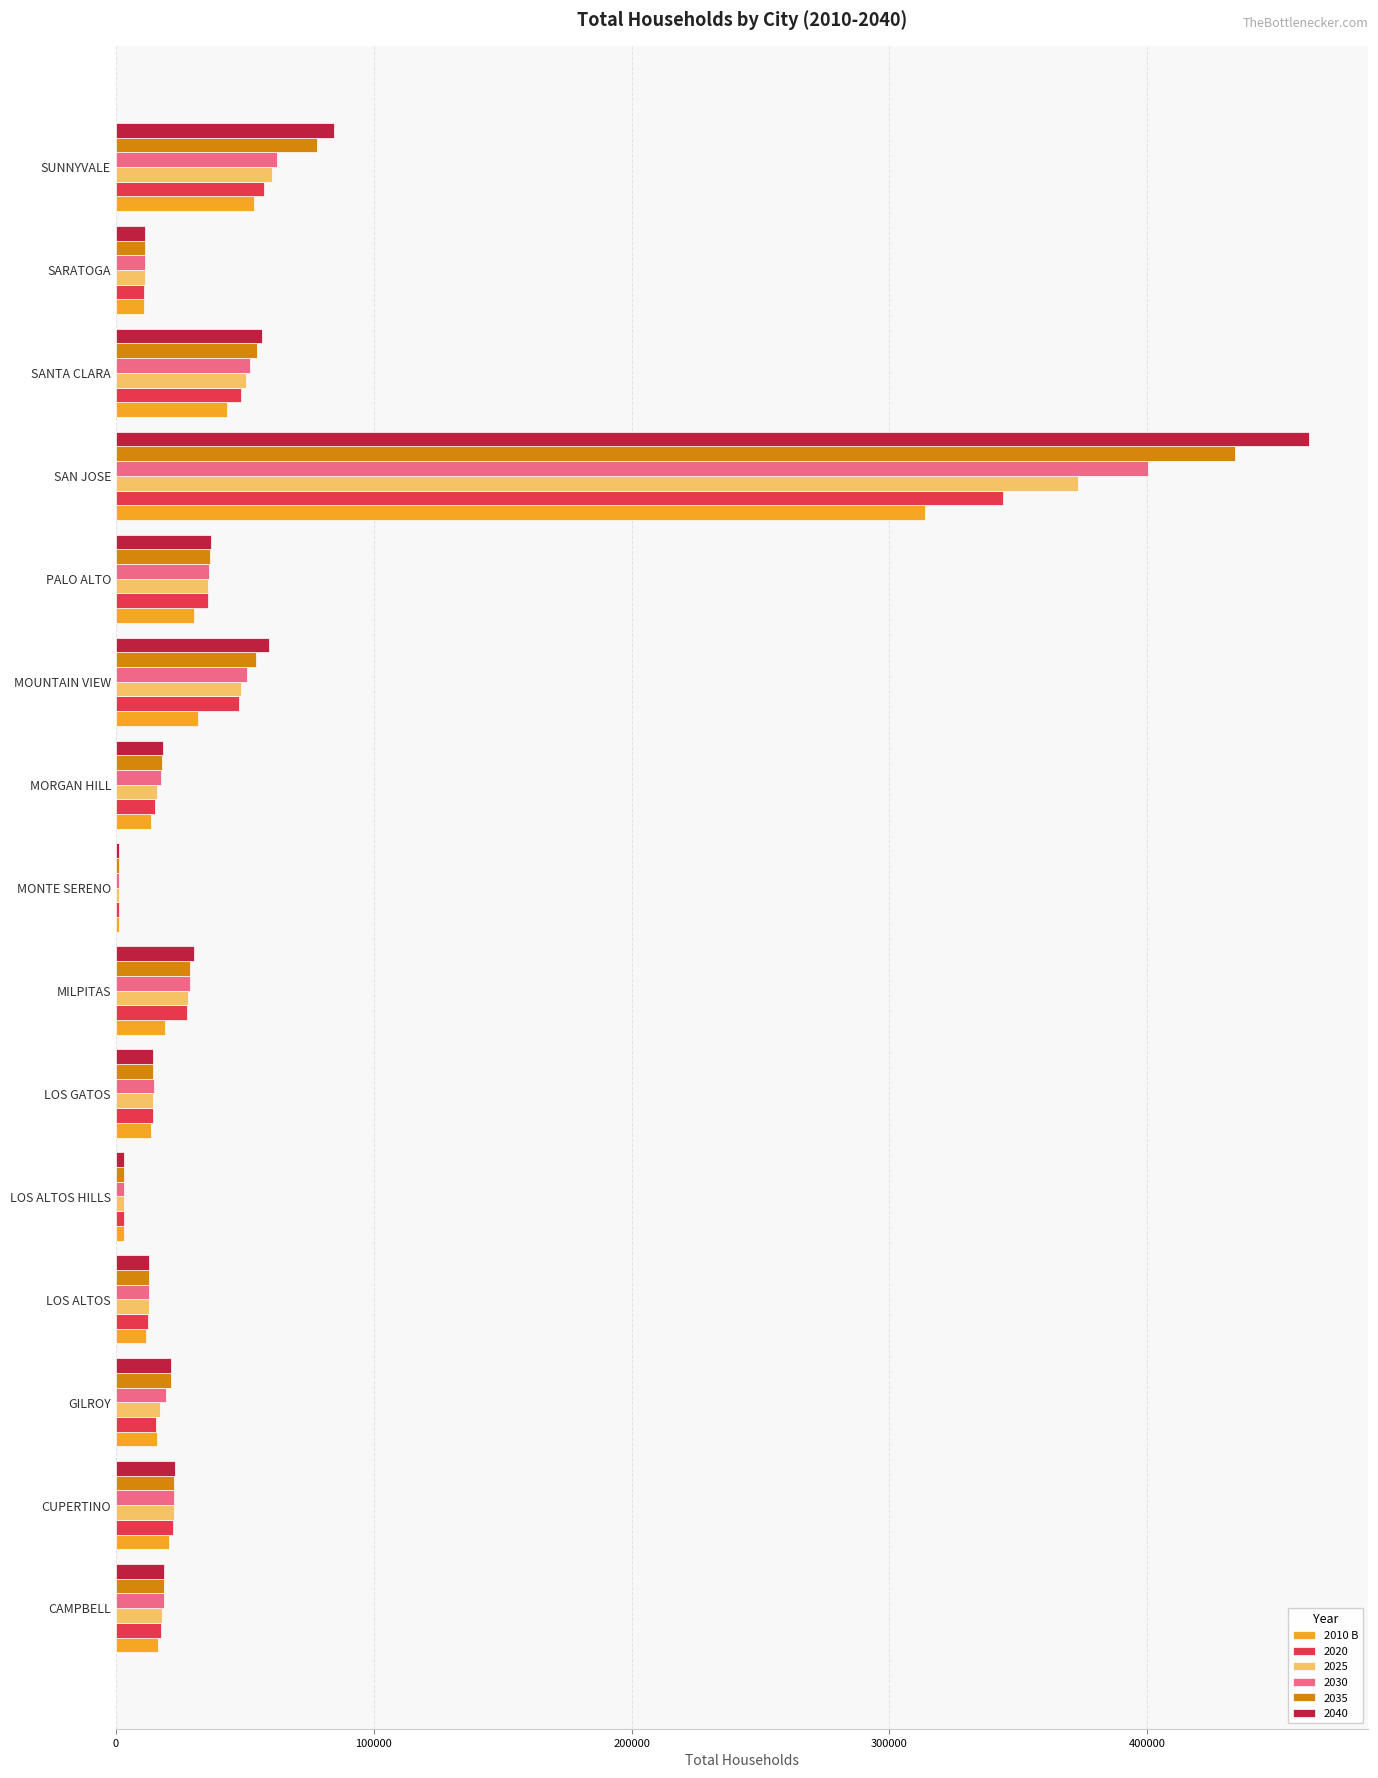

Which category has the highest value in the 2035 series?

SAN JOSE